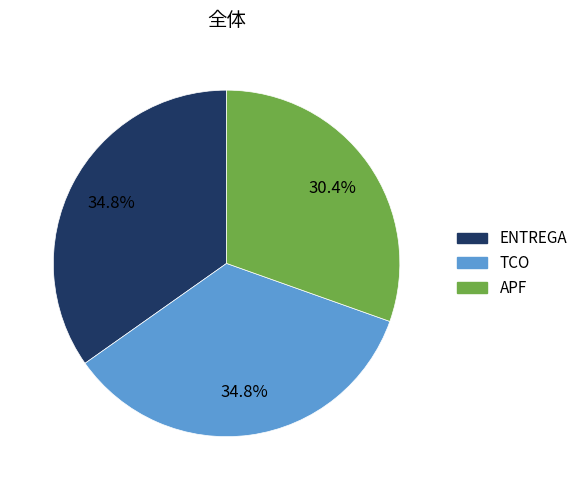

What is the smallest slice in the pie chart?

APF